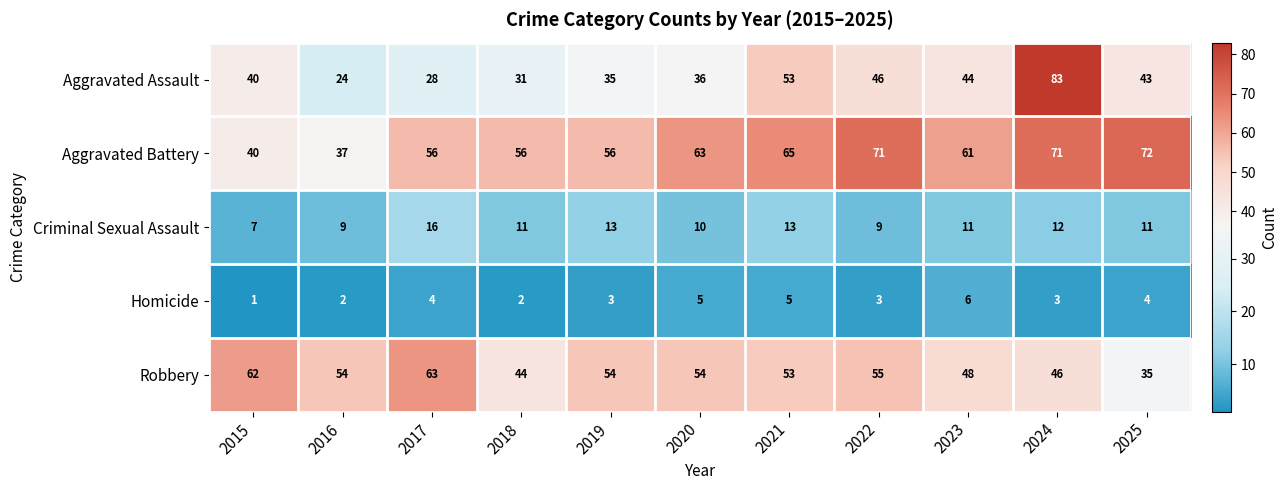

The Homicide series shows 1 at 2025. True or false?

False